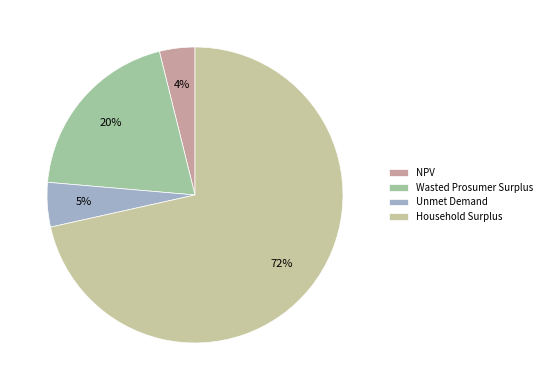

To the nearest percent, what is the average slice percentage?

25%